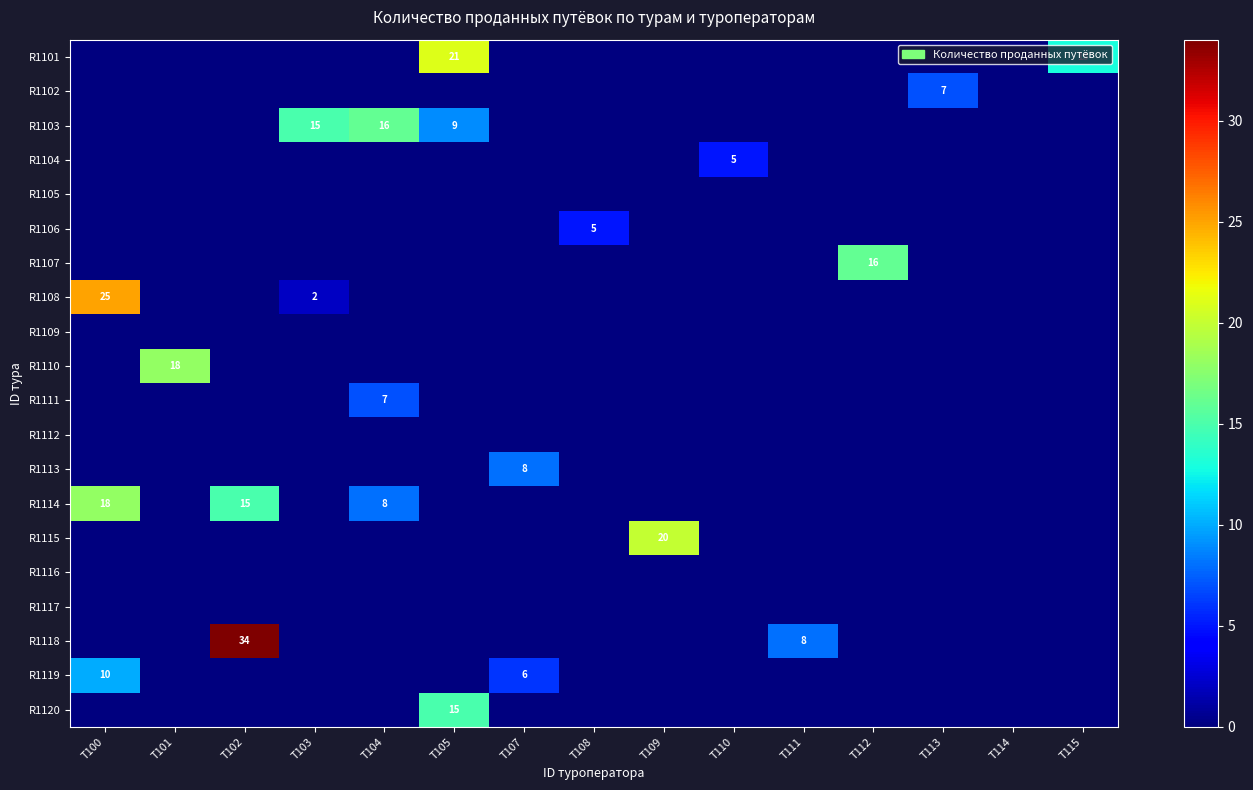

Rank the series at T109 from lowest to highest value.

R1101, R1102, R1103, R1104, R1105, R1106, R1107, R1108, R1109, R1110, R1111, R1112, R1113, R1114, R1116, R1117, R1118, R1119, R1120, R1115